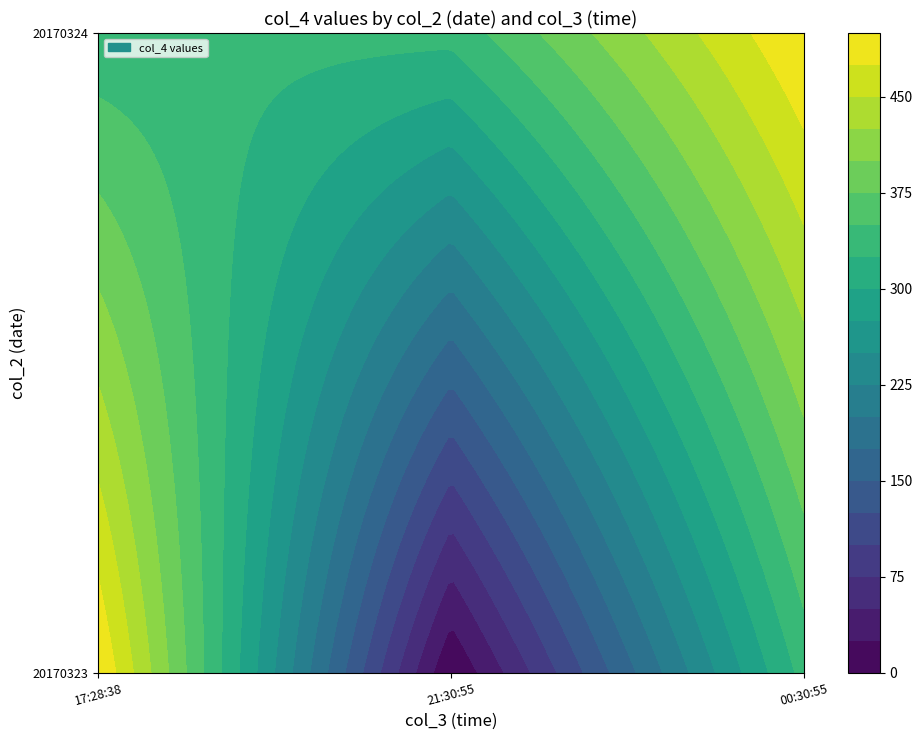

Between 17:28:38 and 21:30:55, which series saw the biggest shift?

20170323